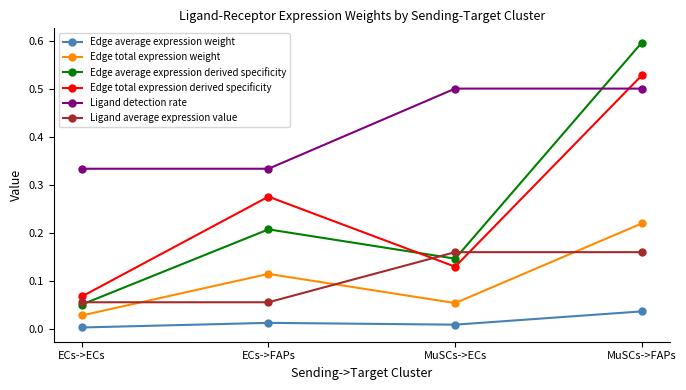

True or false: Ligand average expression value has more than 1 interior local peaks.

False